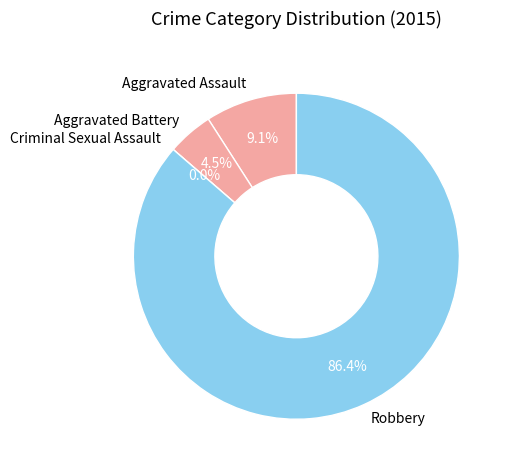

Which slice is the largest?

Robbery